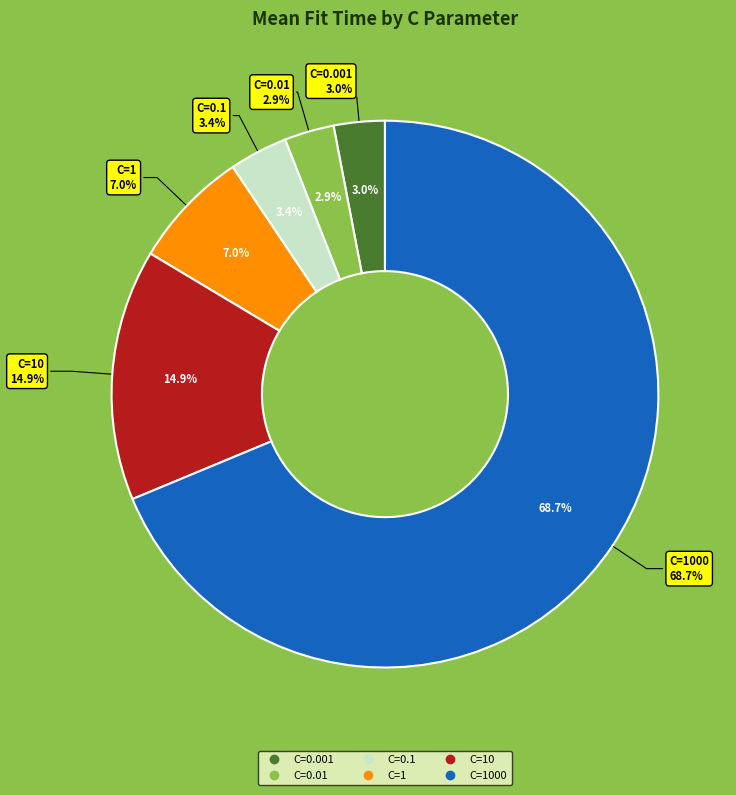

Which category has the biggest portion of the pie?

C=1000